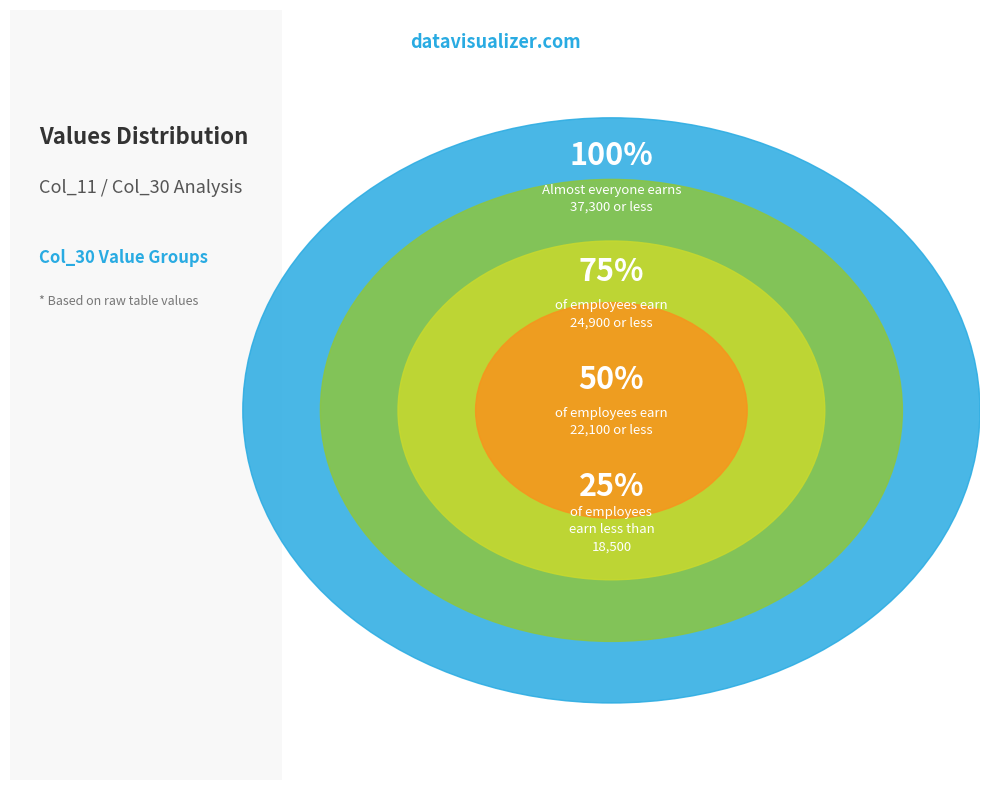

What is the smallest slice in the pie chart?

25%